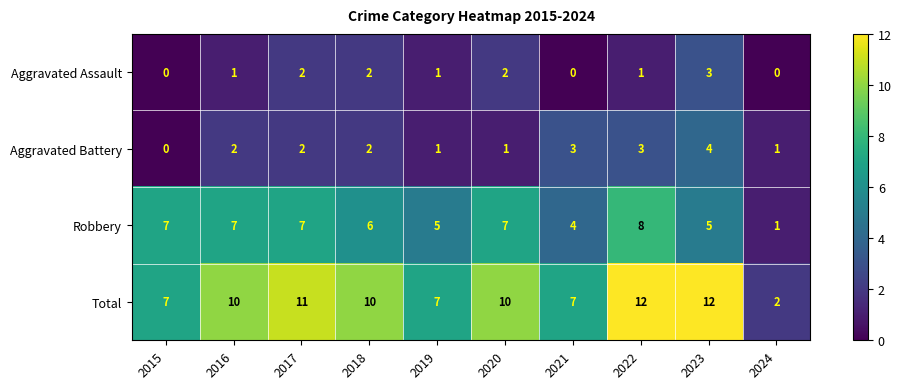

At 2022, list the series in order from smallest to largest.

Aggravated Assault, Aggravated Battery, Robbery, Total